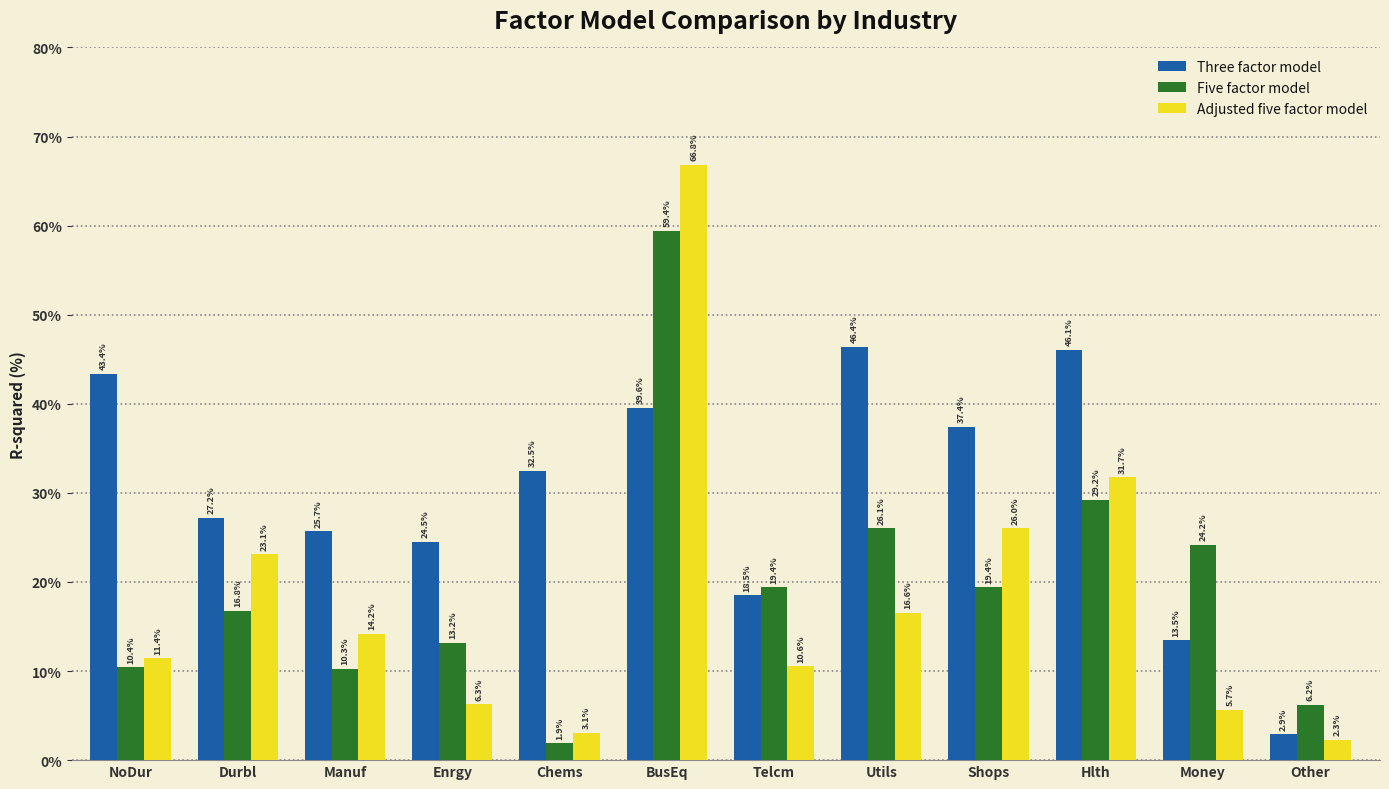

Which series changed the most between Chems and BusEq?

Adjusted five factor model